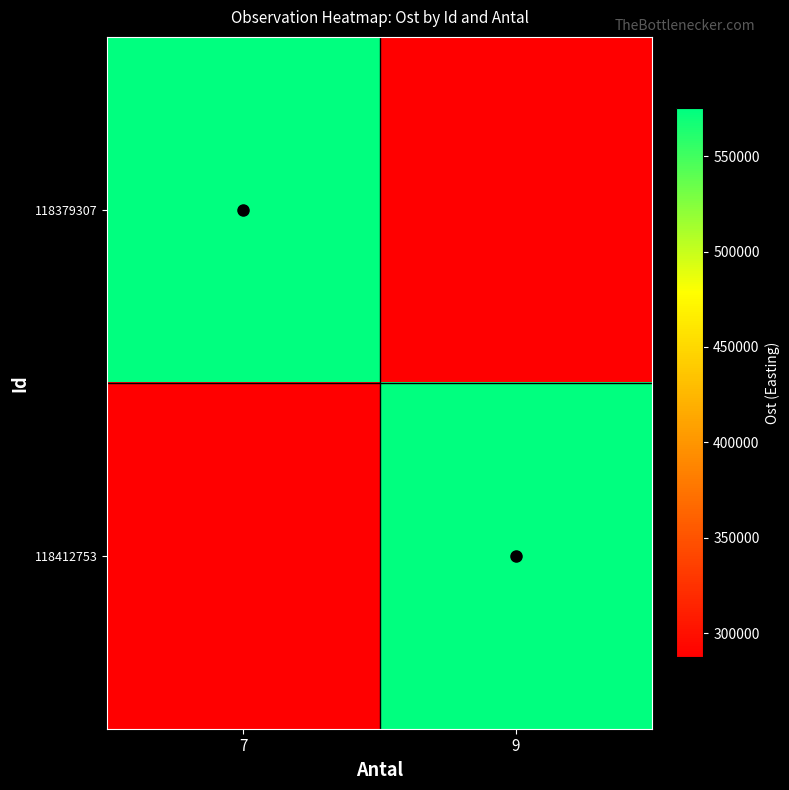

At how many categories does at least one series exceed 470355?

2